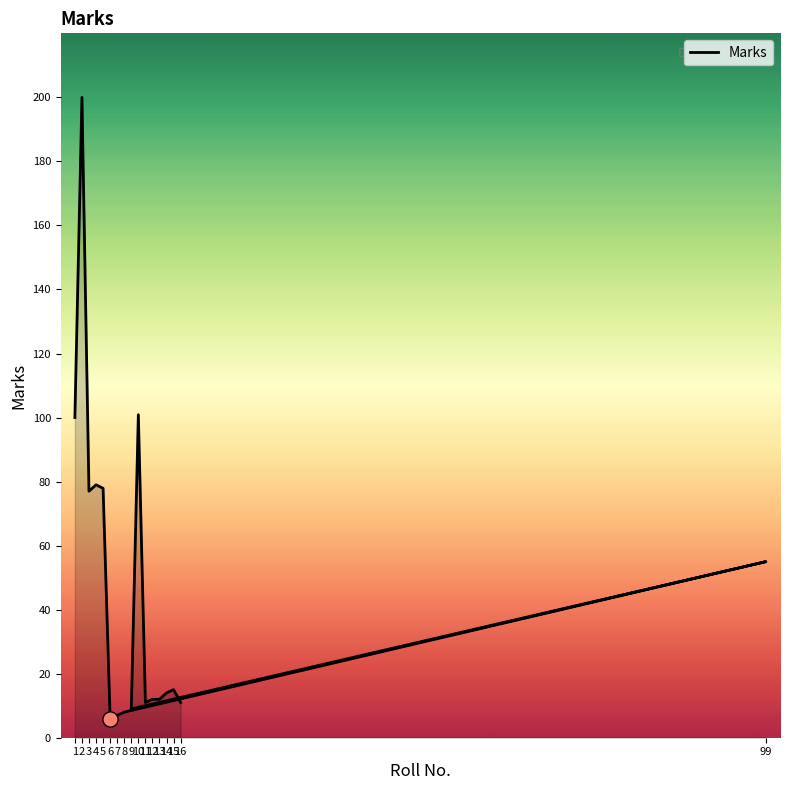

Approximately how many times larger is the value at 6 compared to 3?

0.1